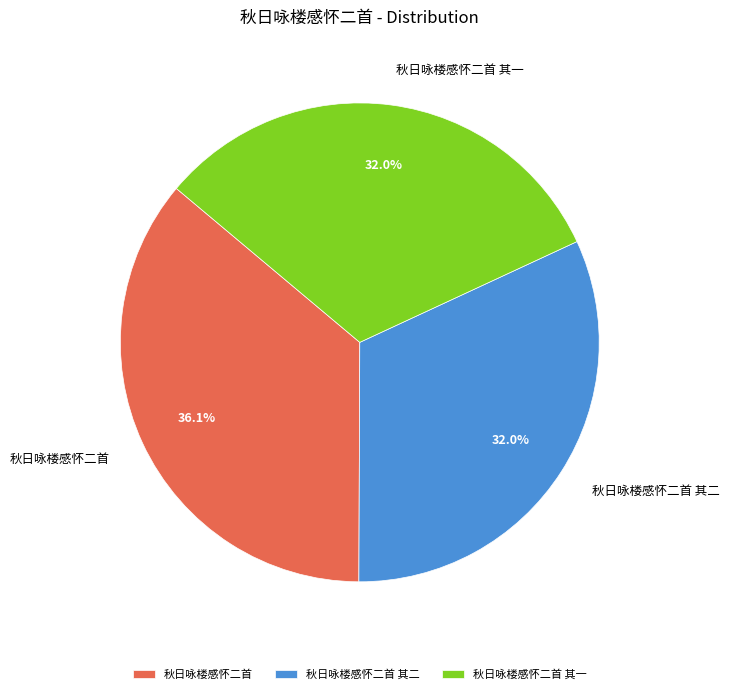

What is the total percentage of 秋日咏楼感怀二首 其二 and 秋日咏楼感怀二首 其一?

63.9%